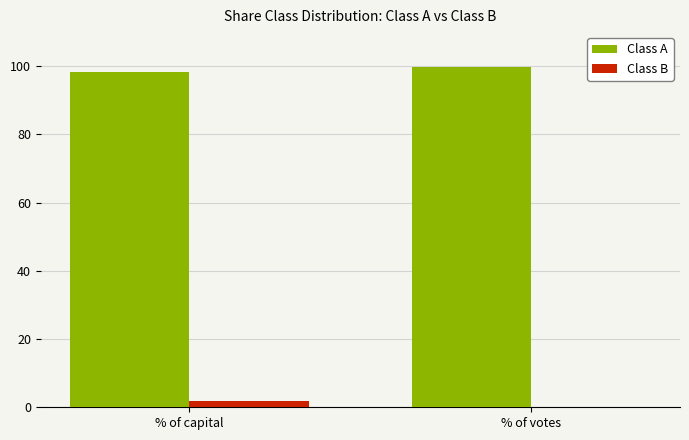

Is the value of Class B at % of capital greater than the value of Class A at % of votes?

No